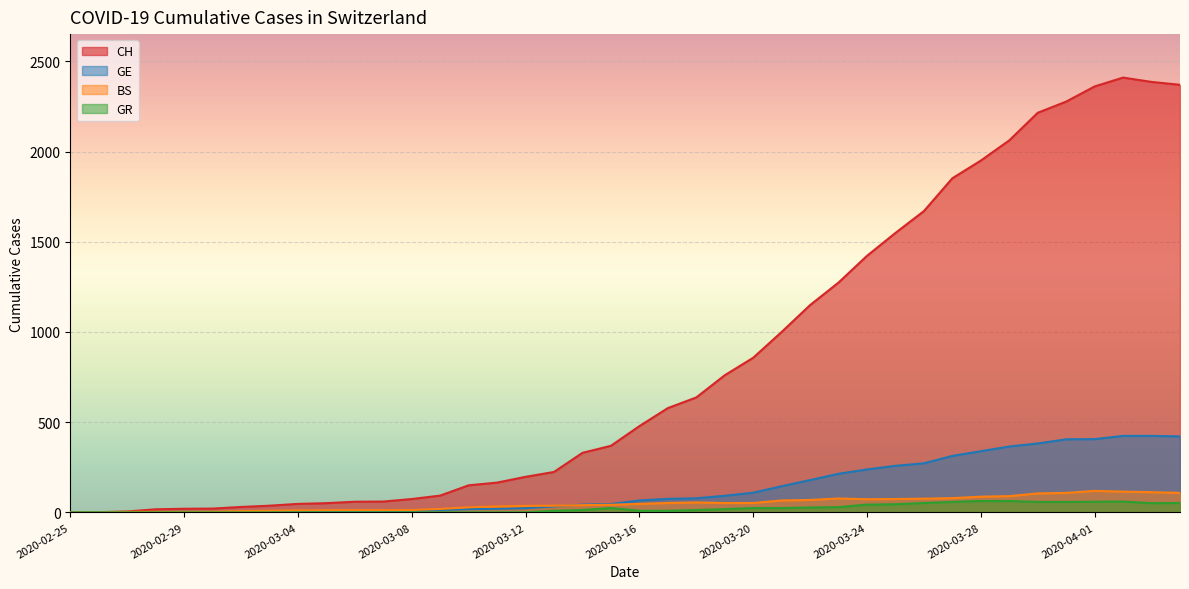

At which category is the sum across all series the highest?

2020-04-02